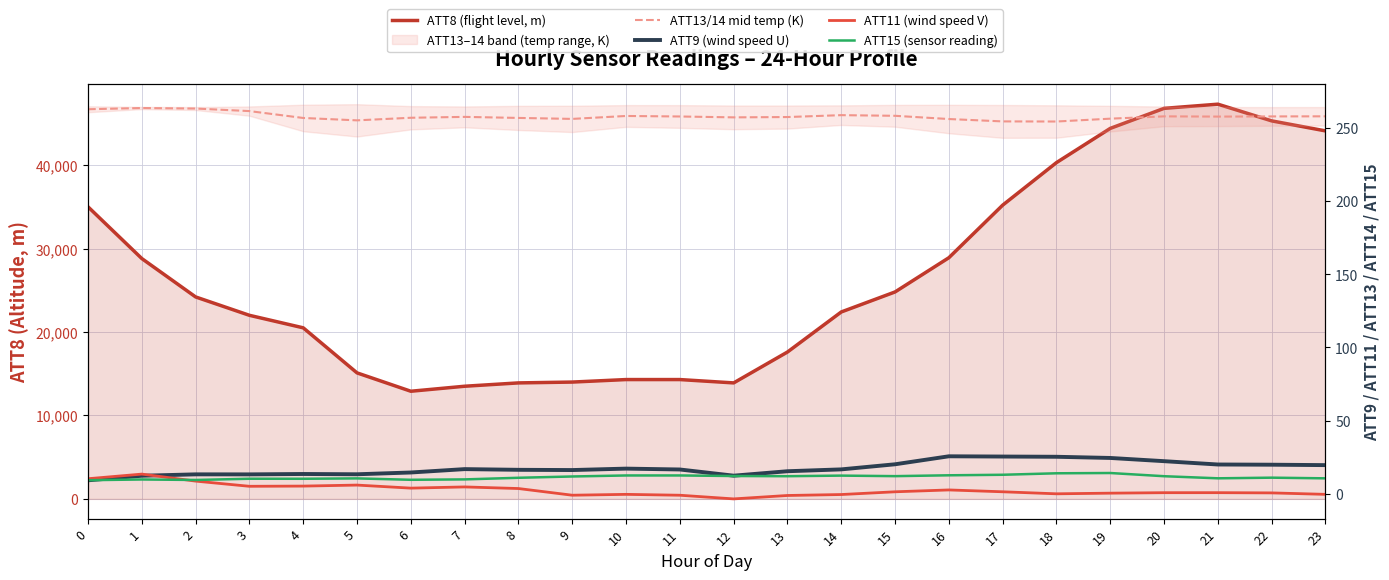

Reading left to right, transcribe all the data shown in this chart.

ATT8 (flight level, m): 35000.0	28800.0	24200.0	22000.0	20500.0	15100.0	12900.0	13500.0	13900.0	14000.0	14300.0	14300.0	13900.0	17600.0	22400.0	24800.0	28900.0	35200.0	40300.0	44400.0	46800.0	47300.0	45300.0	44100.0
ATT13/14 mid temp (K): 262.8	263.7	263.3	261.6	256.9	255.2	257.0	257.6	256.9	256.2	258.2	257.9	257.3	257.5	258.8	258.4	256.2	254.5	254.5	256.4	258.0	257.8	257.9	258.0
ATT9 (wind speed U): 9.2	12.3	13.3	13.3	13.5	13.4	14.6	16.9	16.4	16.2	17.2	16.6	12.4	15.4	16.7	20.2	25.6	25.5	25.3	24.5	22.3	20.0	19.9	19.6
ATT11 (wind speed V): 10.3	13.5	8.7	5.1	5.3	6.0	3.9	4.7	3.6	-1.0	-0.4	-1.0	-3.5	-1.1	-0.5	1.4	2.6	1.4	-0.0	0.4	0.8	0.8	0.6	-0.4
ATT15 (sensor reading): 9.3	9.8	9.5	10.3	10.3	10.5	9.6	9.8	11.0	11.8	12.5	12.5	12.2	12.0	12.4	12.1	12.7	13.0	14.0	14.2	12.0	10.6	11.0	10.6